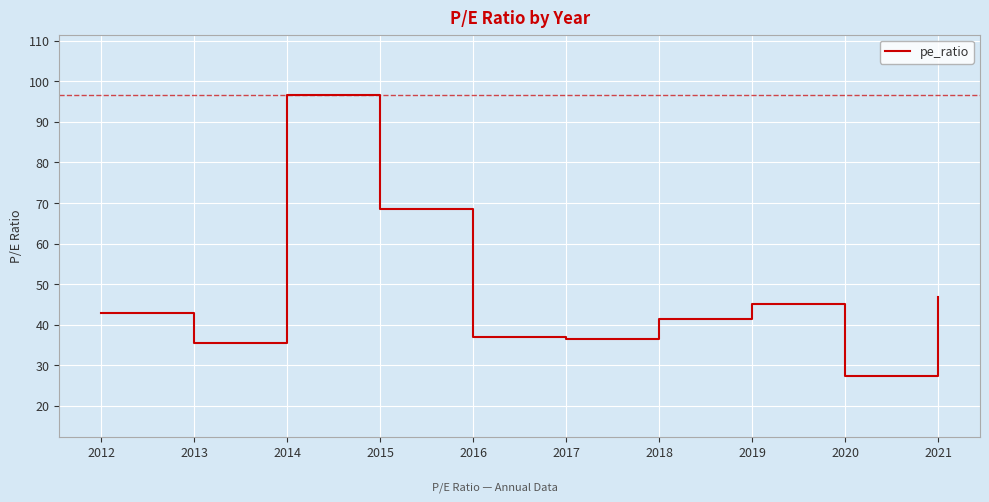

At which category does the chart reach its peak across all series?

2014